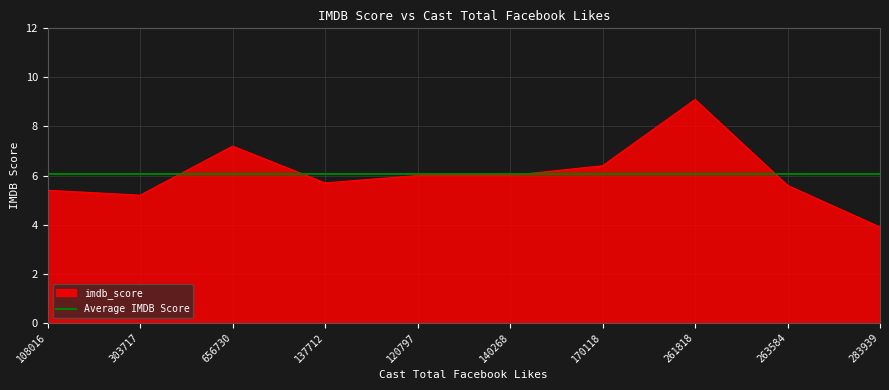

Rank the categories by value from highest to lowest.

261818, 656730, 170118, 120797, 140268, 137712, 263584, 108016, 303717, 283939